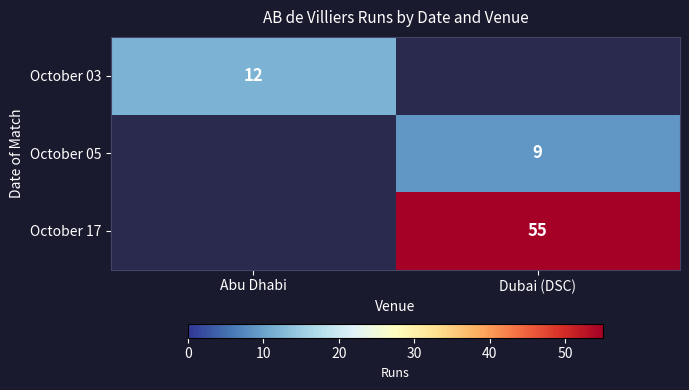

Count the number of categories in the chart.

2